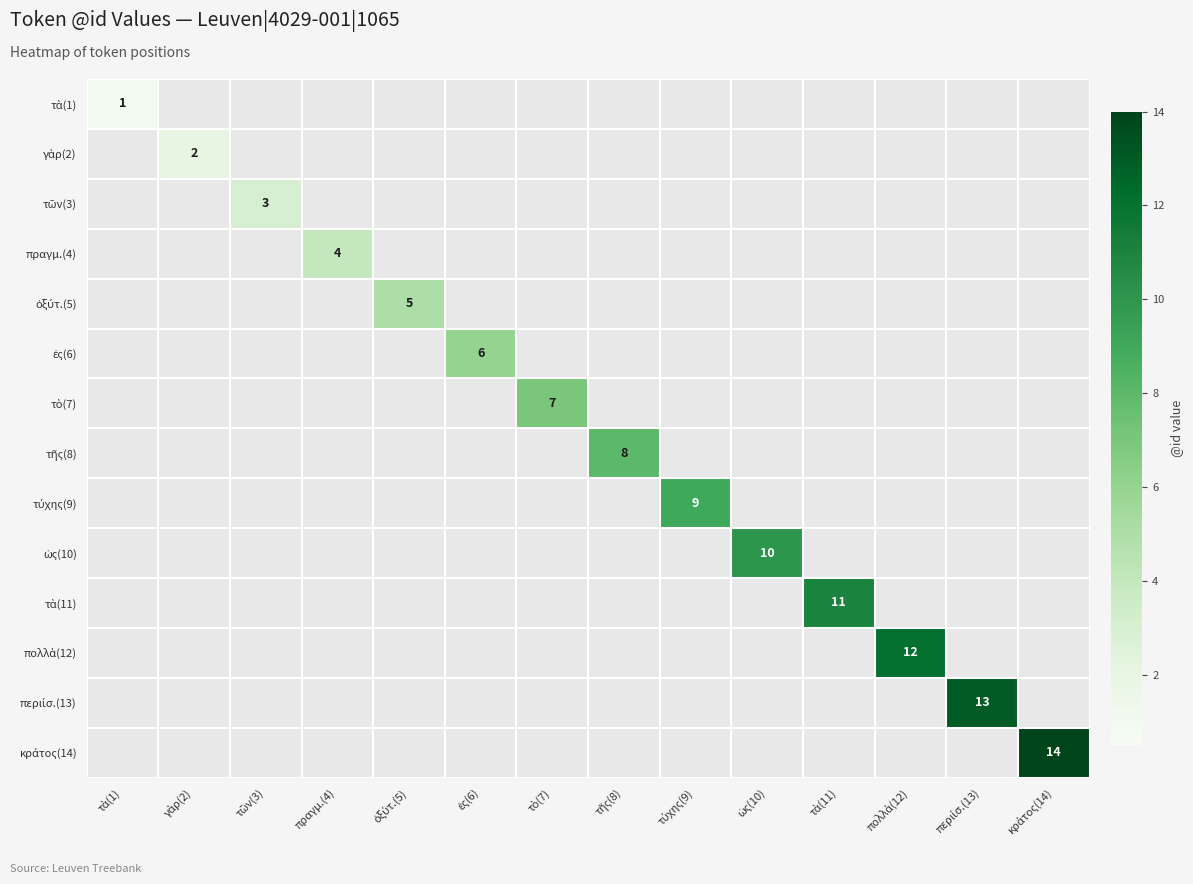

At περιίσ.(13), list the series in order from largest to smallest.

περιίσ.(13), τὰ(1), γὰρ(2), τῶν(3), πραγμ.(4), ὀξύτ.(5), ἐς(6), τὸ(7), τῆς(8), τύχης(9), ὡς(10), τὰ(11), πολλὰ(12), κράτος(14)